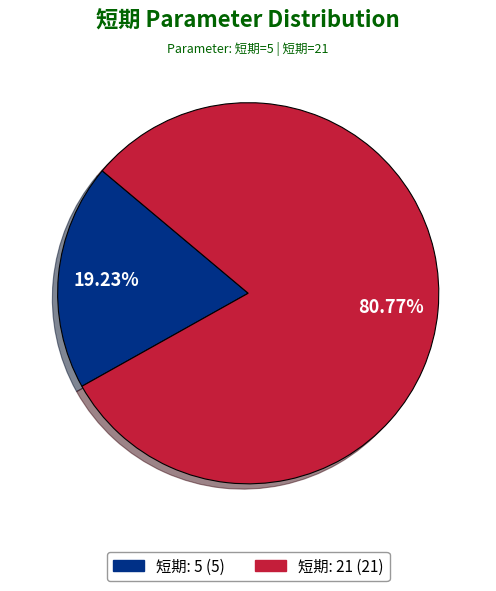

Is there a majority slice in this chart?

Yes